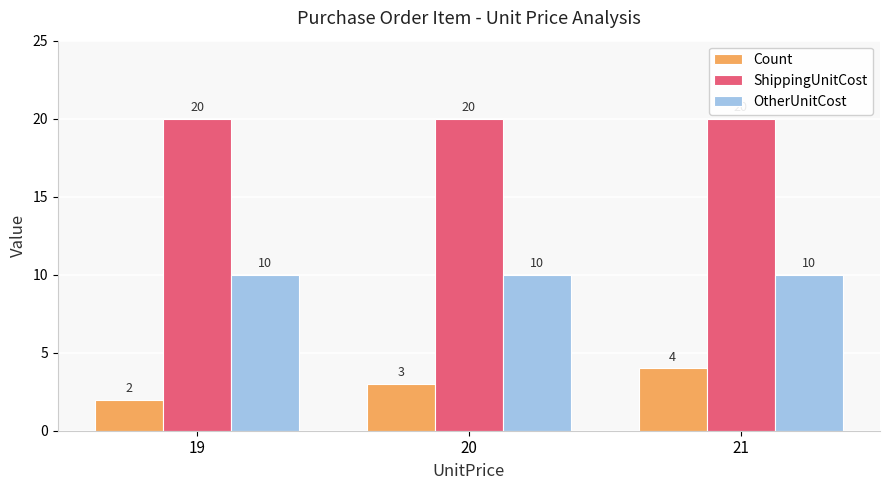

Reading right to left, list all the values displayed in this chart.

Count: 21=4	20=3	19=2
ShippingUnitCost: 21=20	20=20	19=20
OtherUnitCost: 21=10	20=10	19=10